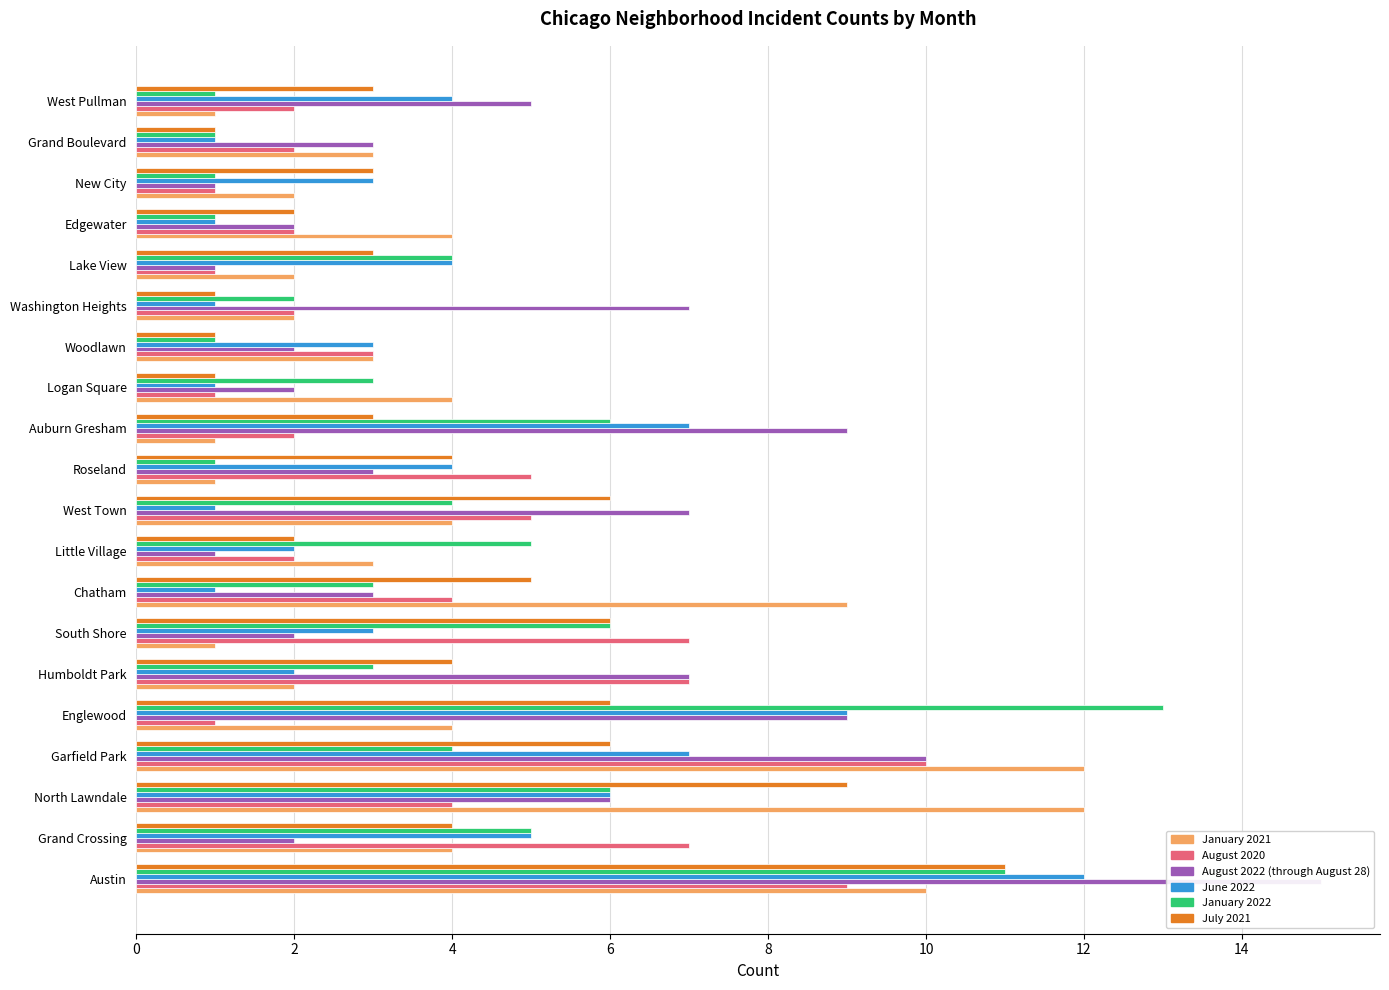

How many bars are there in each group?

6